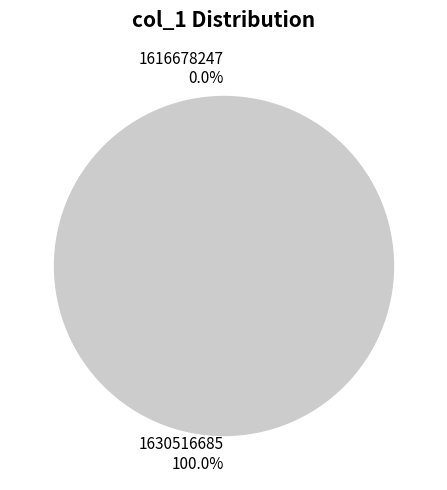

To the nearest percent, what is the difference between the largest and smallest slice percentages?

100%